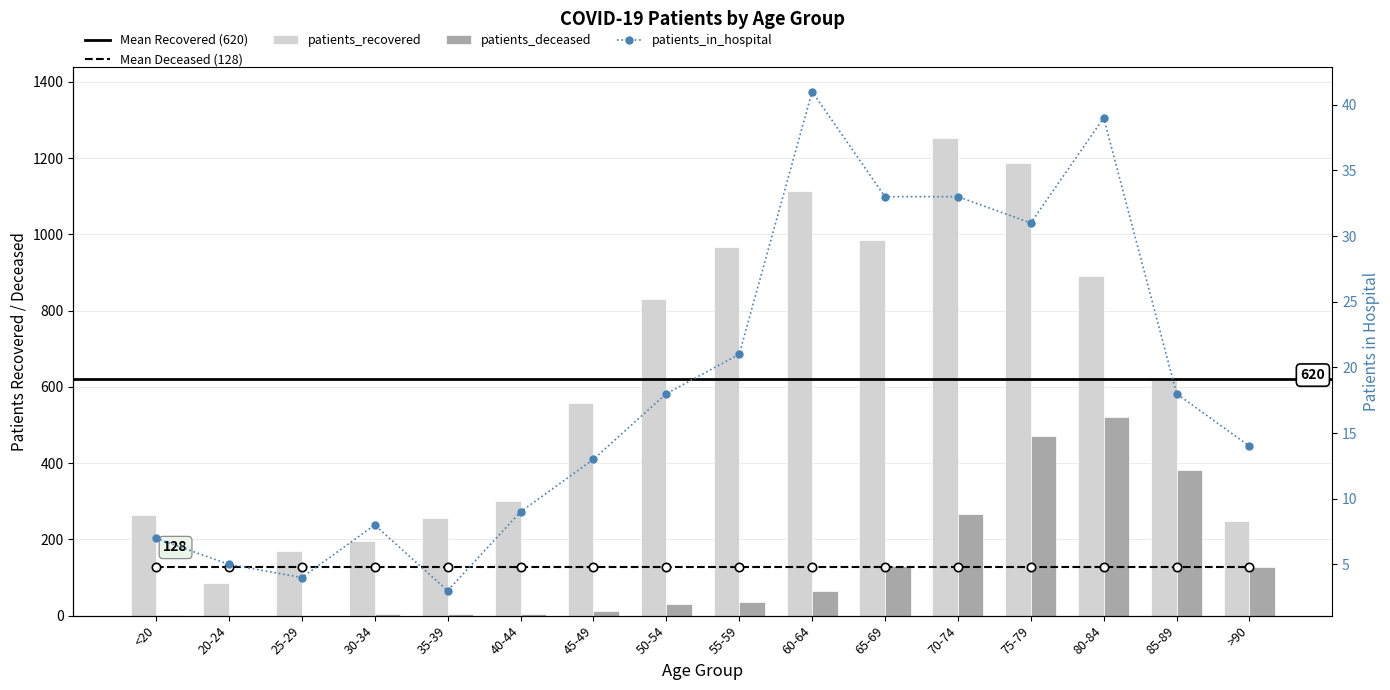

How many groups of bars are there?

16